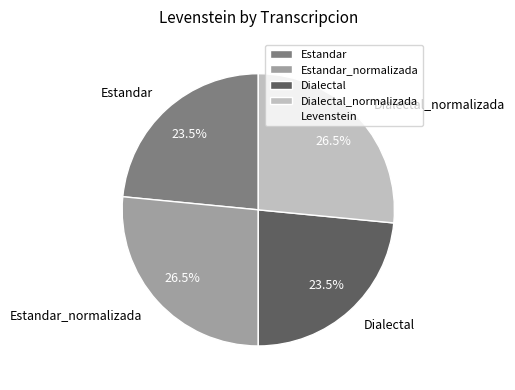

To the nearest percent, what is the average slice percentage?

25%